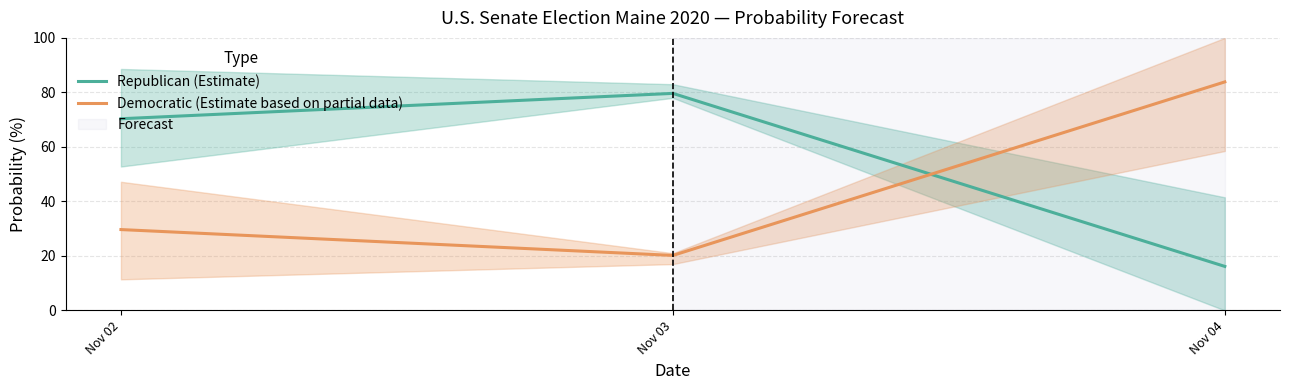

What is the difference between the maximum and minimum values in the Republican (Estimate) series?

63.5